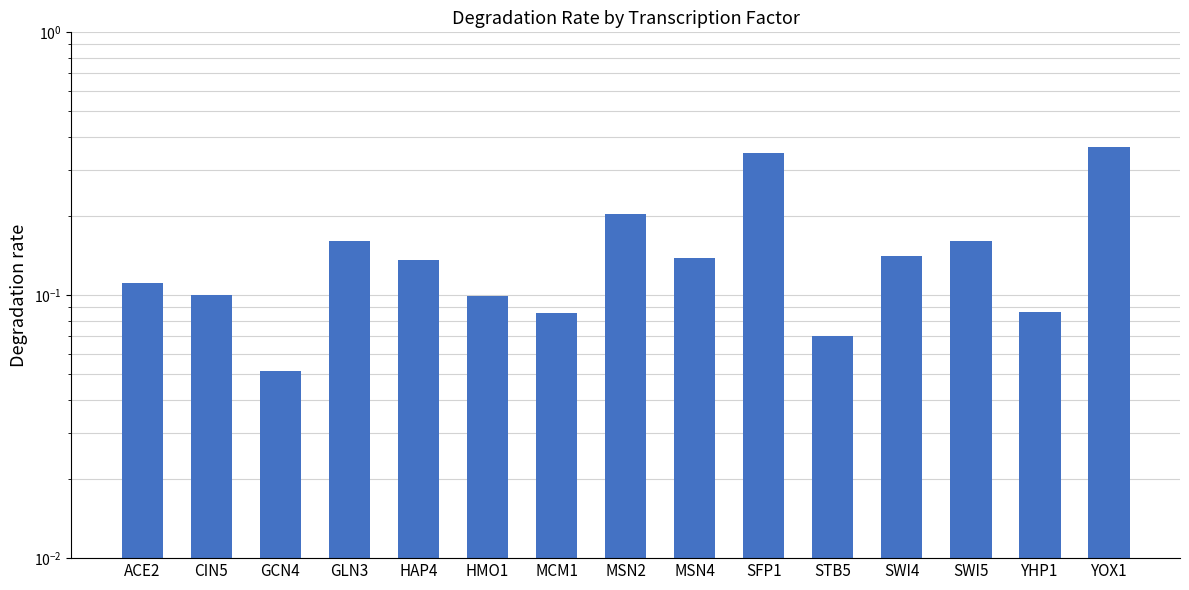

Count the values in the range 0 to 1.

15